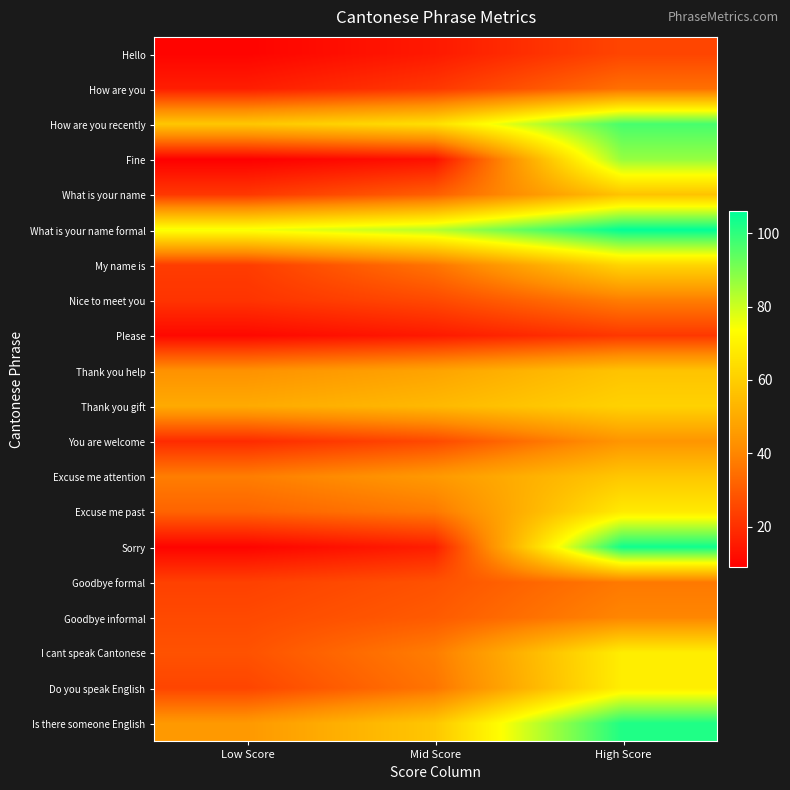

Reading left to right, list all the values displayed in this chart.

Hello: Low Score=10	Mid Score=15	High Score=25
How are you: Low Score=16	Mid Score=22	High Score=35
How are you recently: Low Score=58	Mid Score=65	High Score=97
Fine: Low Score=9	Mid Score=13	High Score=87
What is your name: Low Score=22	Mid Score=31	High Score=57
What is your name formal: Low Score=75	Mid Score=83	High Score=106
My name is: Low Score=23	Mid Score=36	High Score=62
Nice to meet you: Low Score=21	Mid Score=26	High Score=38
Please: Low Score=11	Mid Score=15	High Score=22
Thank you help: Low Score=43	Mid Score=48	High Score=57
Thank you gift: Low Score=50	Mid Score=54	High Score=61
You are welcome: Low Score=19	Mid Score=26	High Score=44
Excuse me attention: Low Score=38	Mid Score=45	High Score=58
Excuse me past: Low Score=32	Mid Score=37	High Score=68
Sorry: Low Score=10	Mid Score=16	High Score=104
Goodbye formal: Low Score=24	Mid Score=28	High Score=37
Goodbye informal: Low Score=26	Mid Score=30	High Score=40
I cant speak Cantonese: Low Score=28	Mid Score=38	High Score=69
Do you speak English: Low Score=25	Mid Score=36	High Score=69
Is there someone English: Low Score=45	Mid Score=58	High Score=102